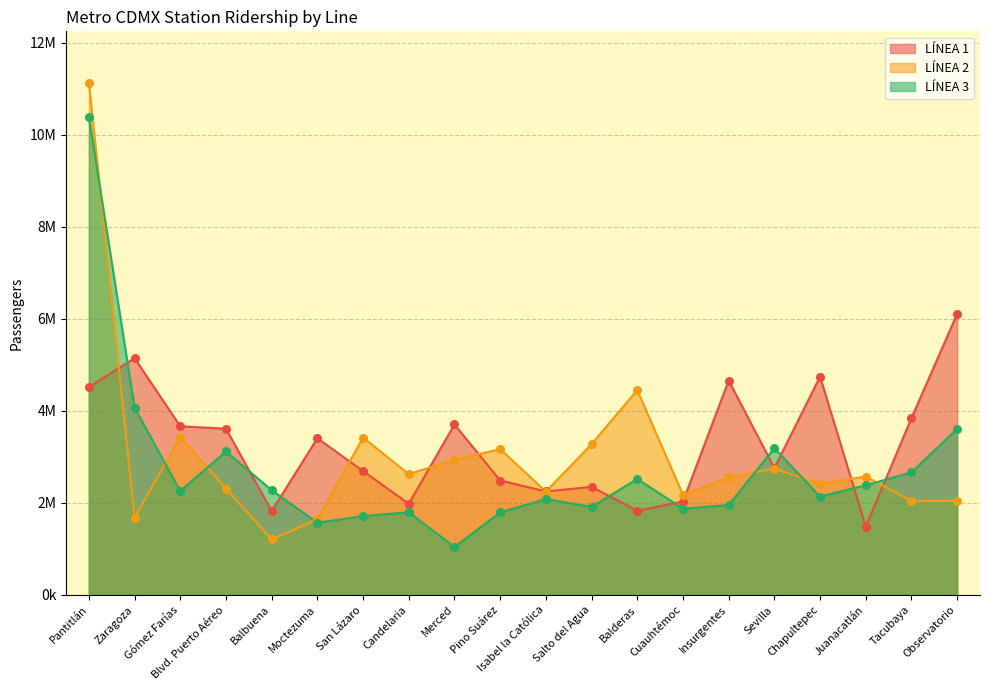

Which series reaches the maximum Y coordinate?

LÍNEA 2